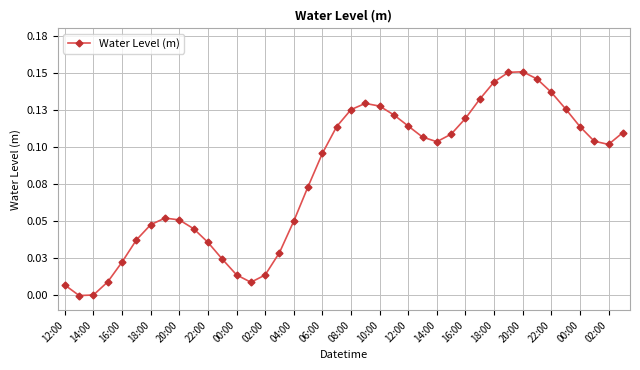

What is the difference between the maximum and minimum values?

0.2